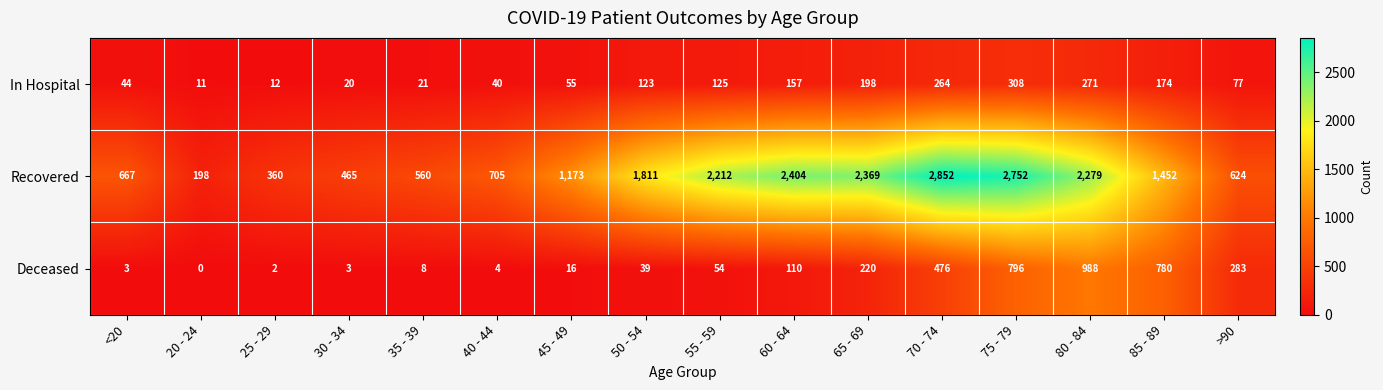

Is the value of Deceased at 35 - 39 greater than the value of Recovered at 30 - 34?

No